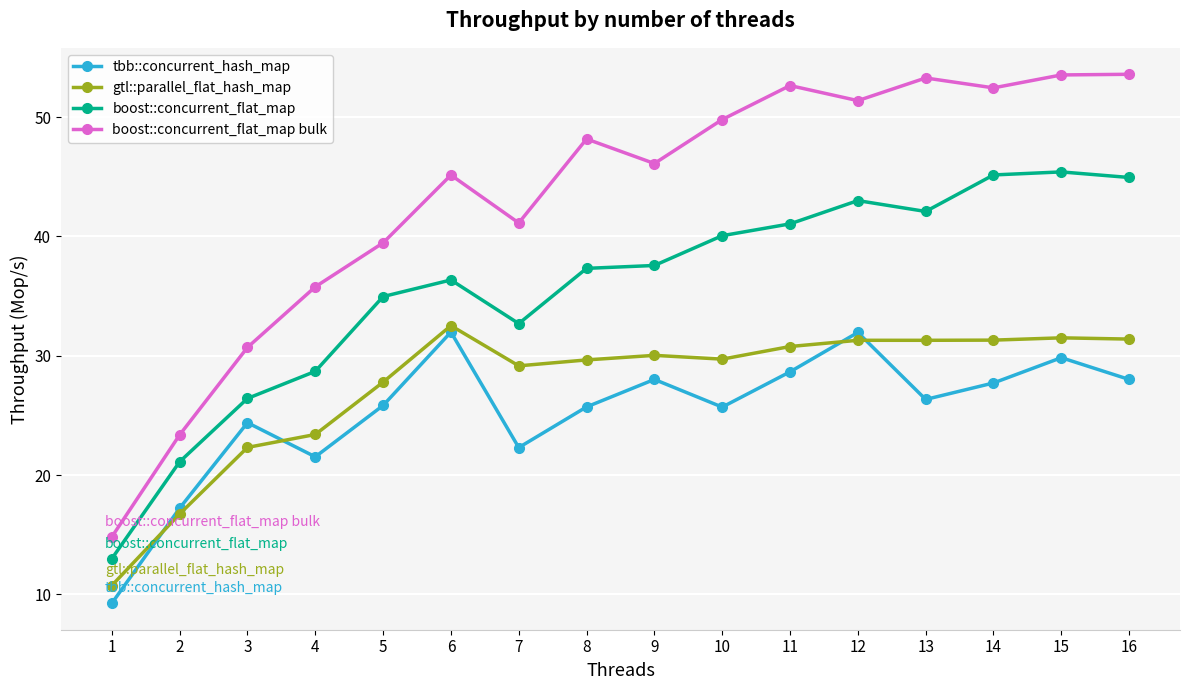

True or false: boost::concurrent_flat_map bulk has a value of 35.8 at 4.

True